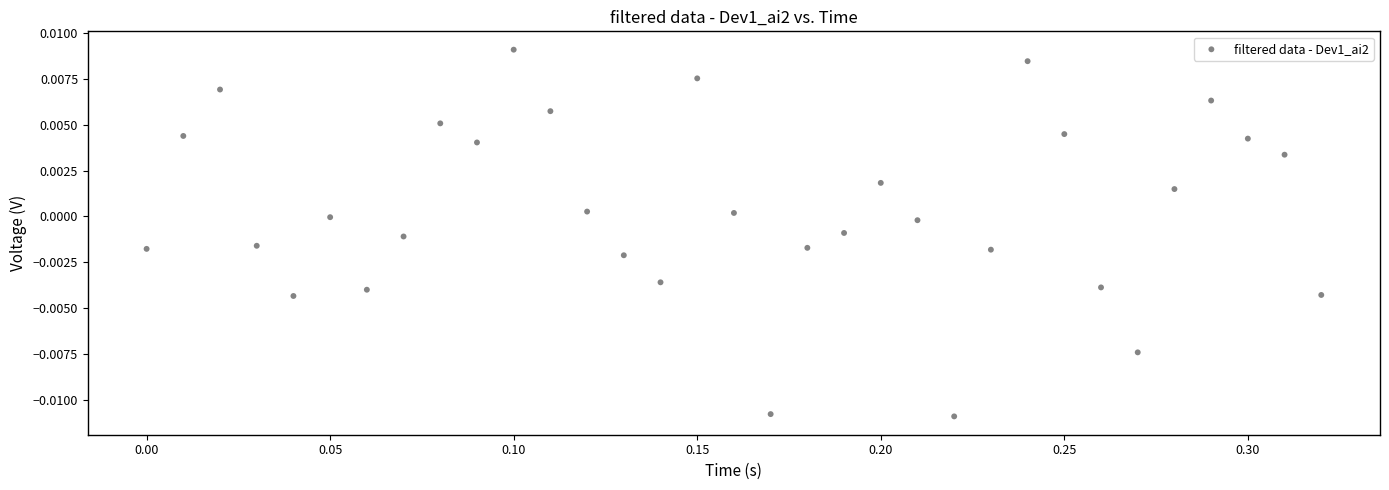

What is the range of X values (max minus min)?

0.3